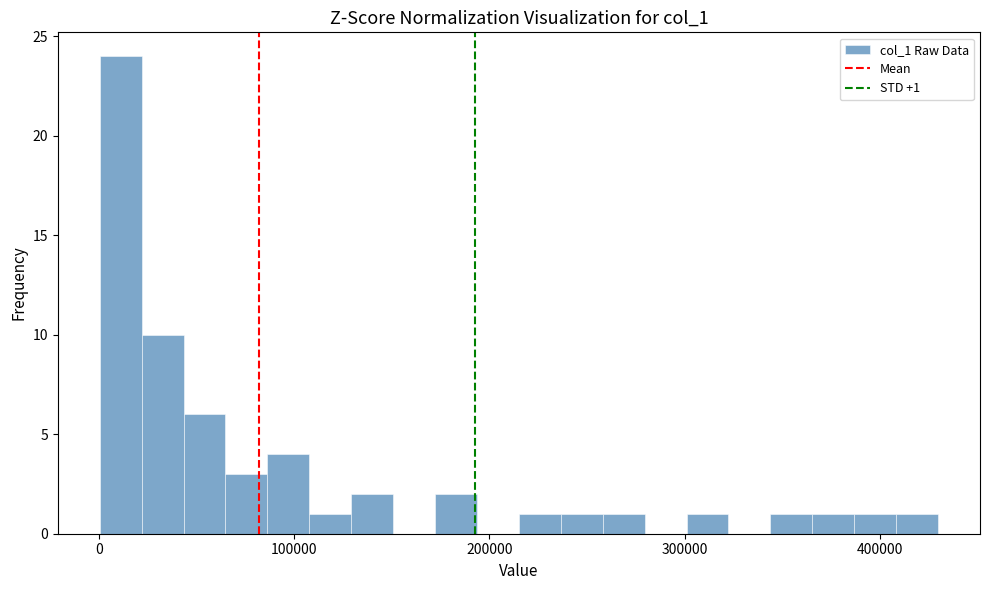

Read against the x-axis, roughly where is the centre of the tallest bar?

10000